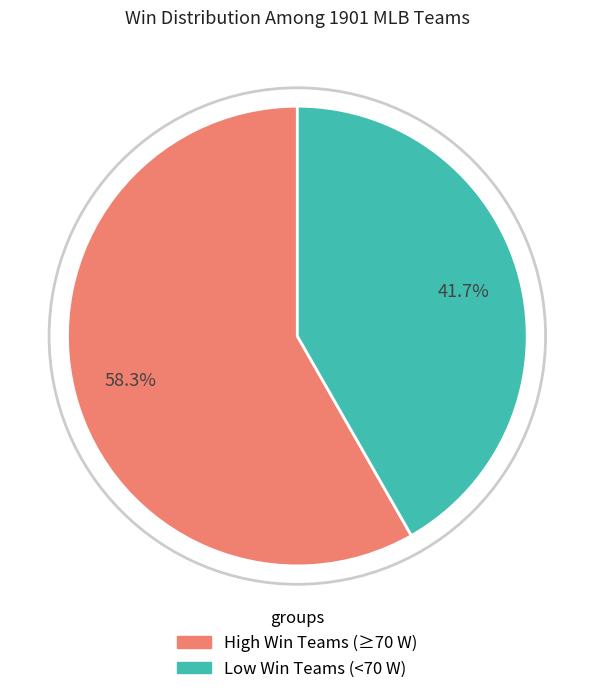

Does any single category account for the majority?

Yes